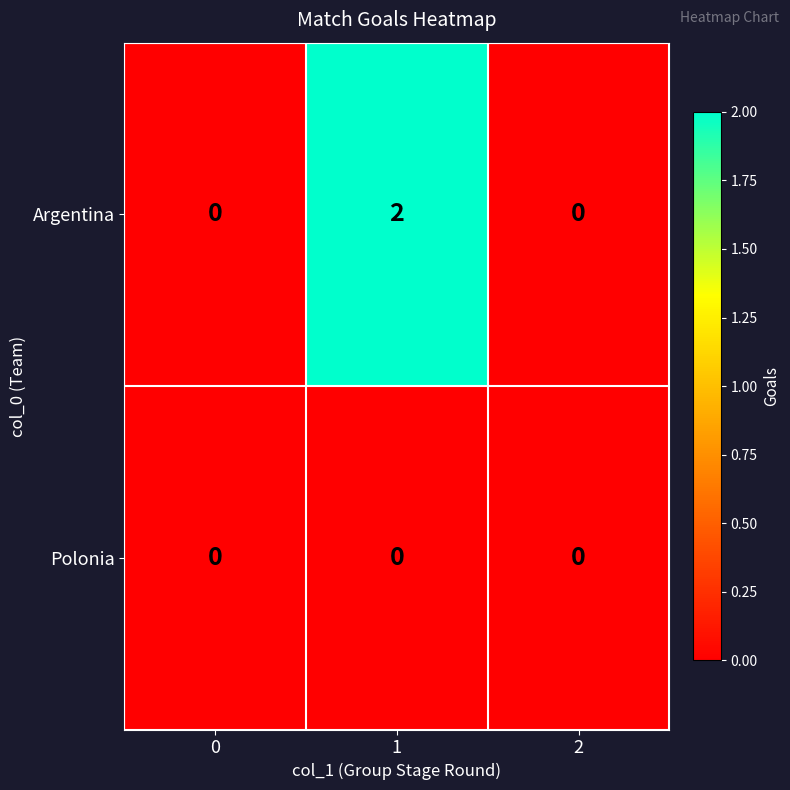

Which series changed the most between 0 and 1?

Argentina